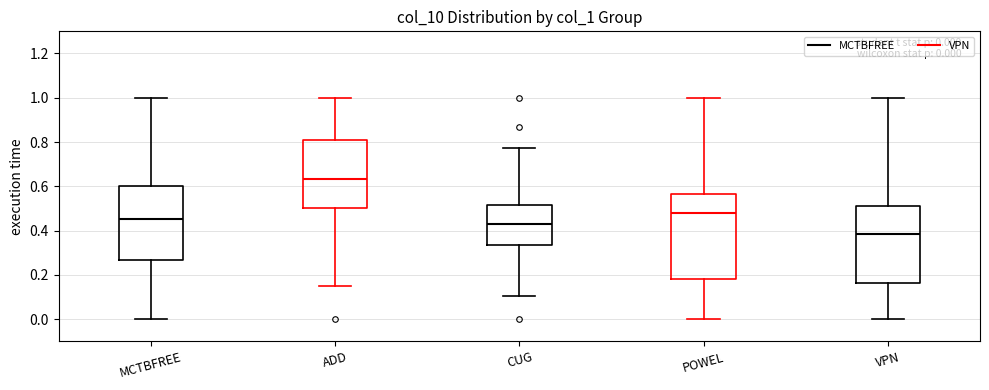

Which box's median line is the highest?

ADD